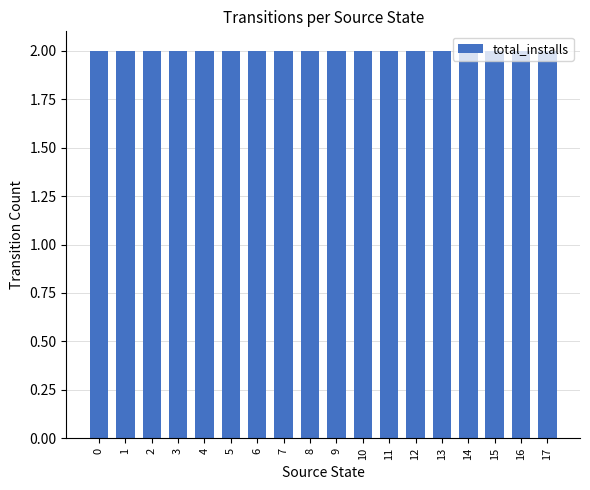

Which label corresponds to the smallest value in the chart?

14